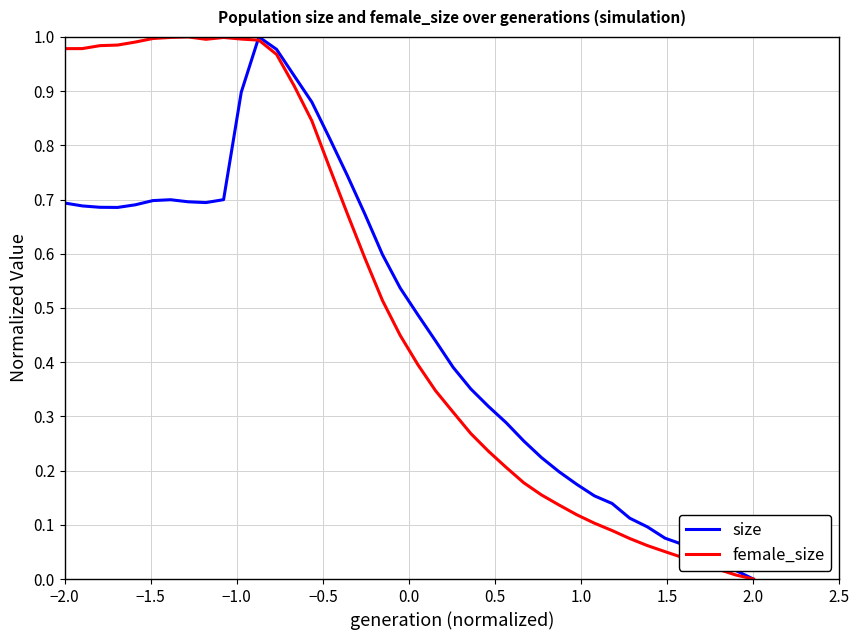

Which series has the largest total across all categories?

female_size